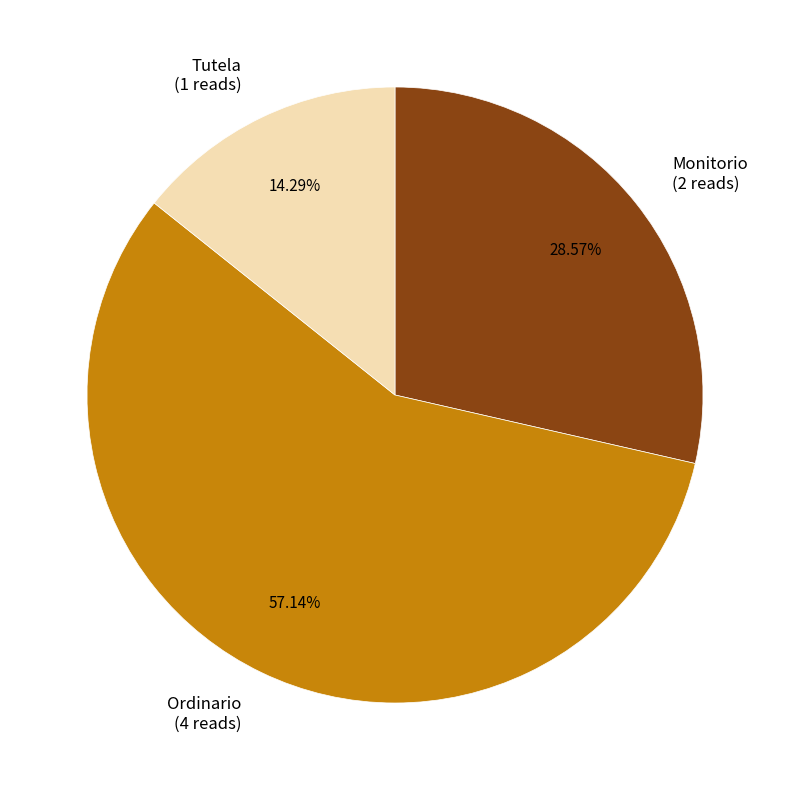

To the nearest percent, what is the combined percentage of Tutela and Monitorio?

43%